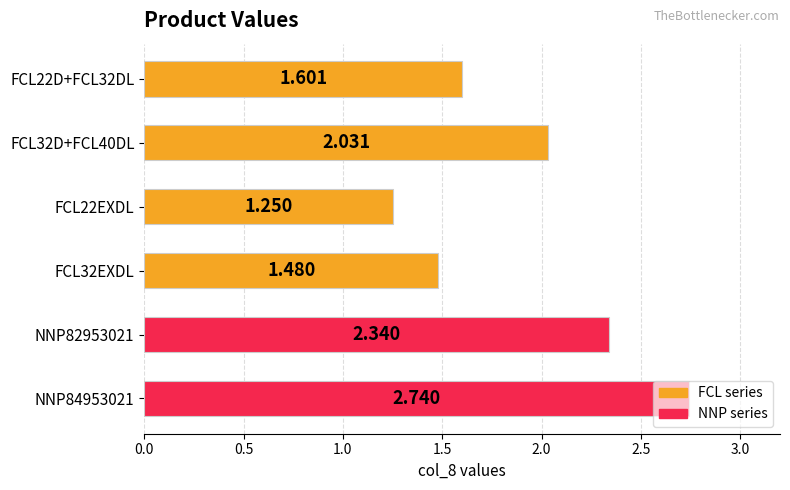

What is the sum of all values?

11.4